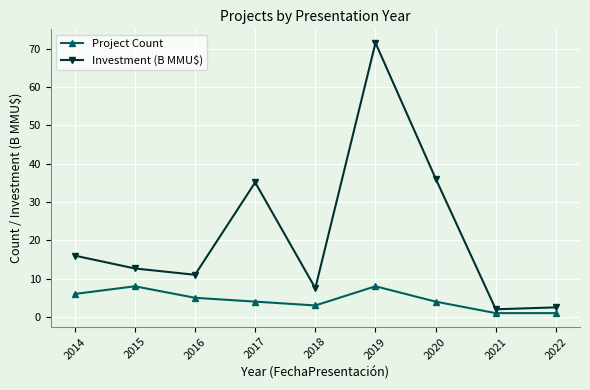

True or false: Project Count and Investment (B MMU$) intersect in this chart.

False